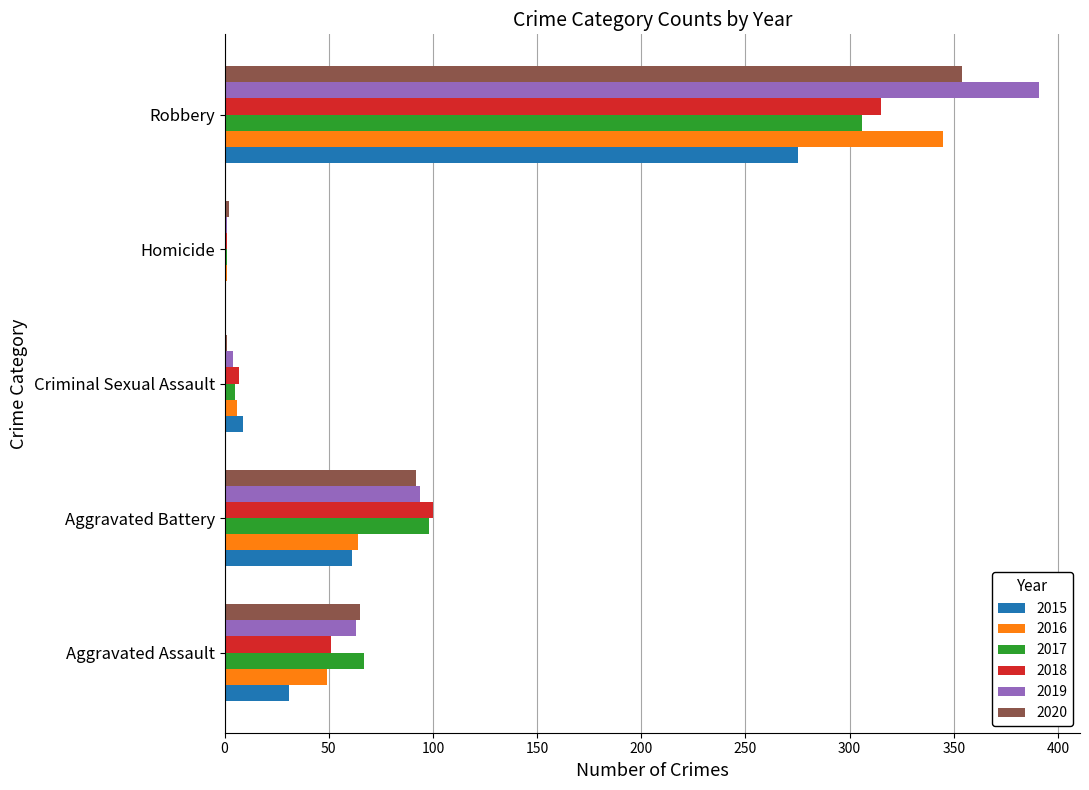

At which label is 2015 closest to 137?

Aggravated Battery